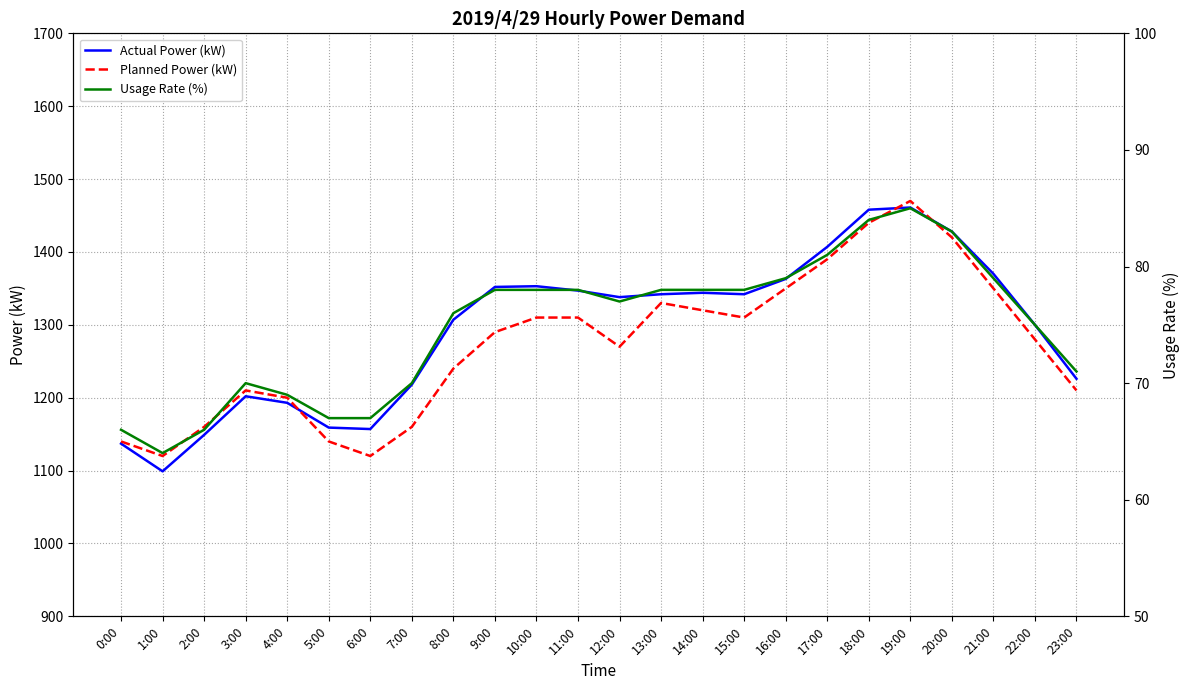

What is the difference between the second highest and minimum values in the Actual Power (kW) series?

359